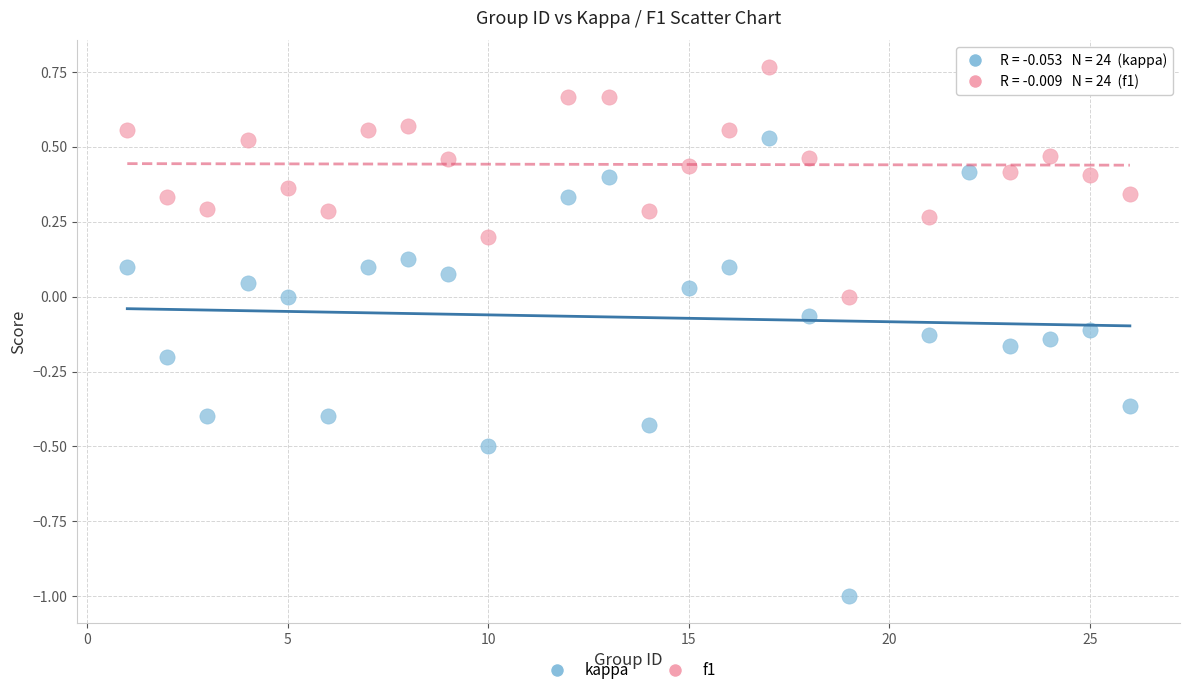

Which series reaches the maximum Y coordinate?

f1